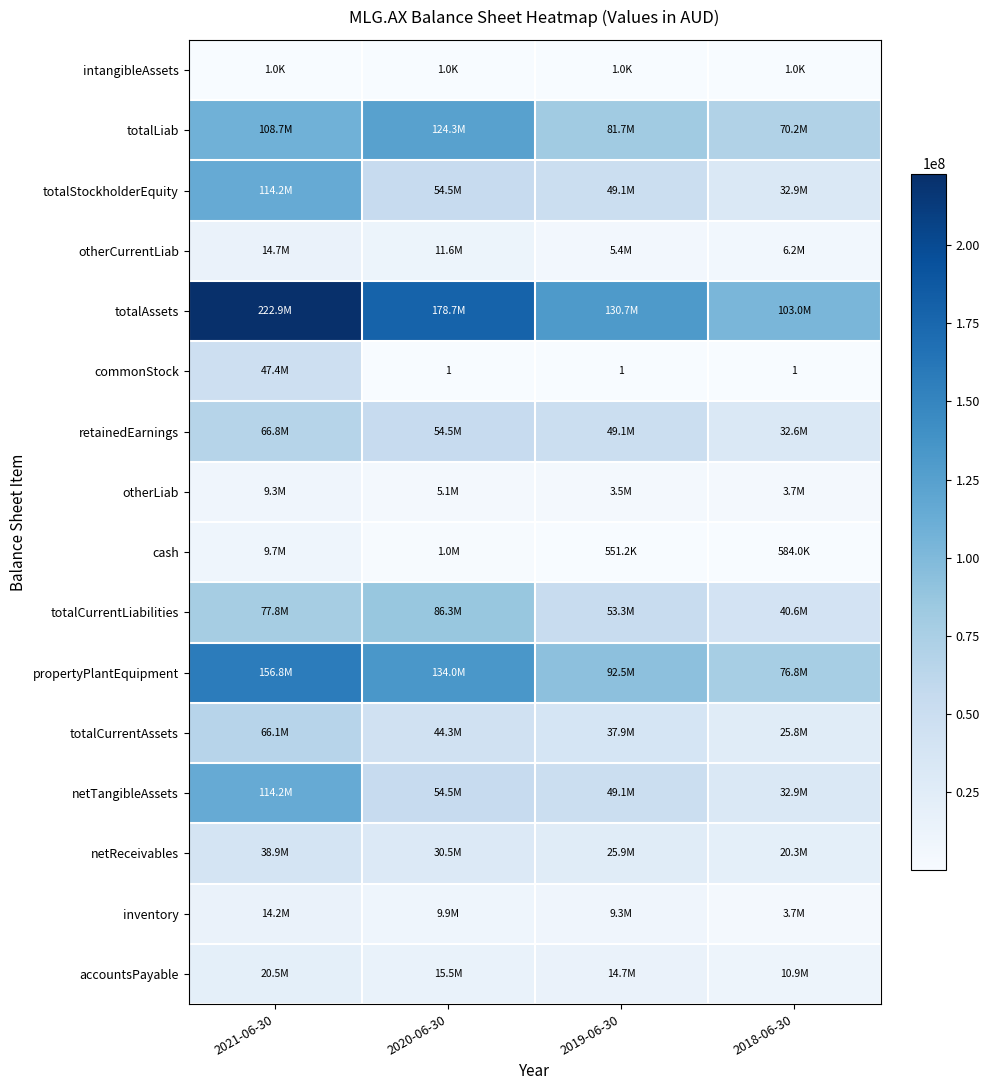

Between 2019-06-30 and 2021-06-30, which is larger?

2019-06-30